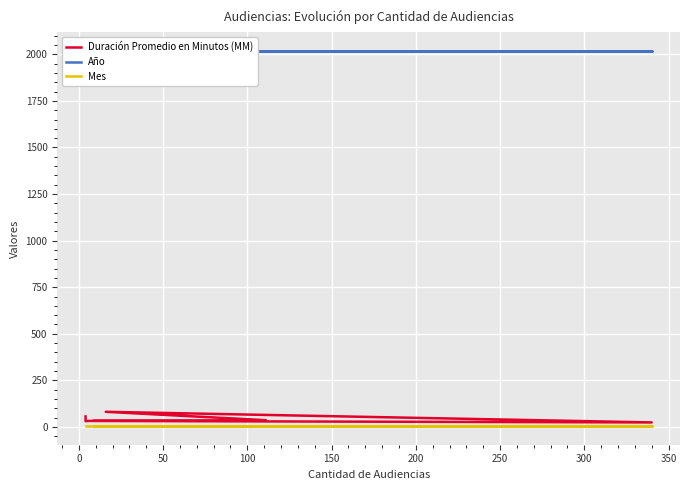

What is the sum of all Duración Promedio en Minutos (MM) values?

293